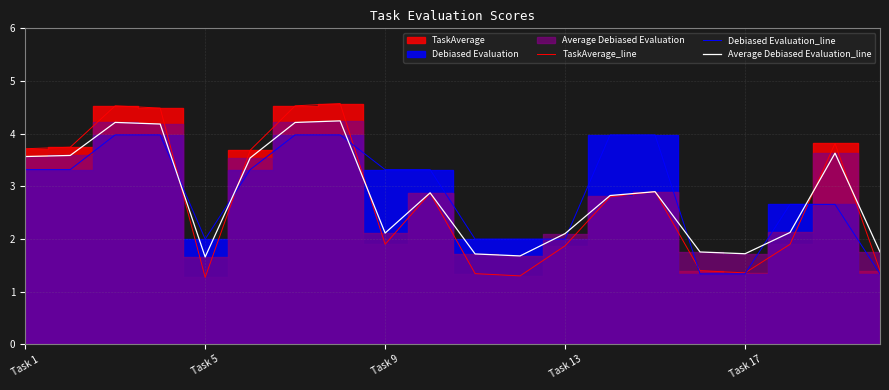

Which series has the largest range (max minus min)?

TaskAverage_line